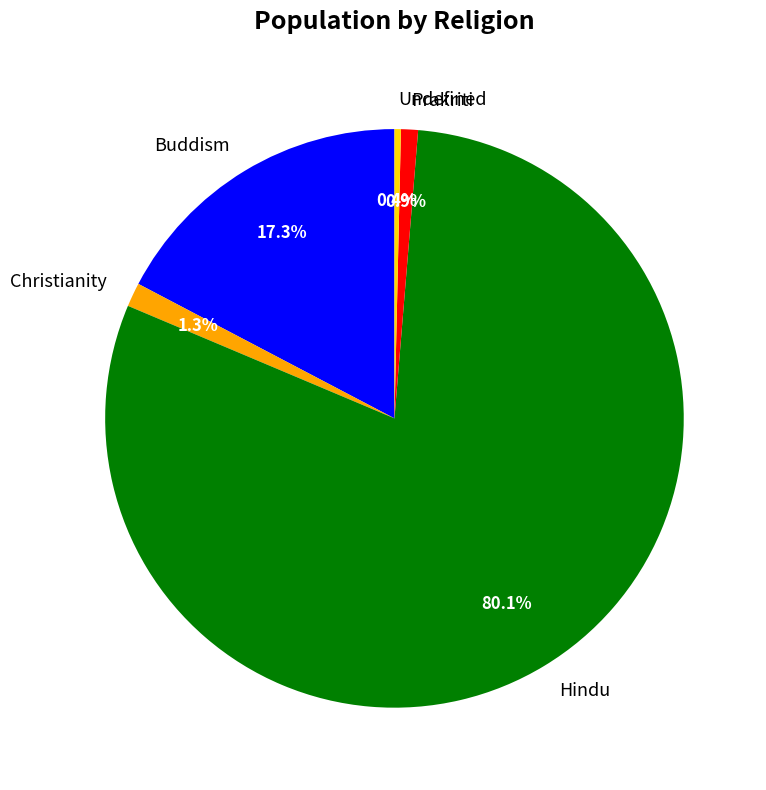

To the nearest percent, what is the difference between the Buddism and Undefined slice percentages?

17%